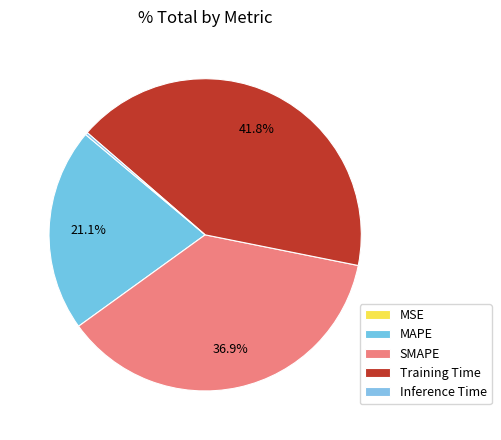

What is the total percentage of Inference Time and SMAPE?

37.2%